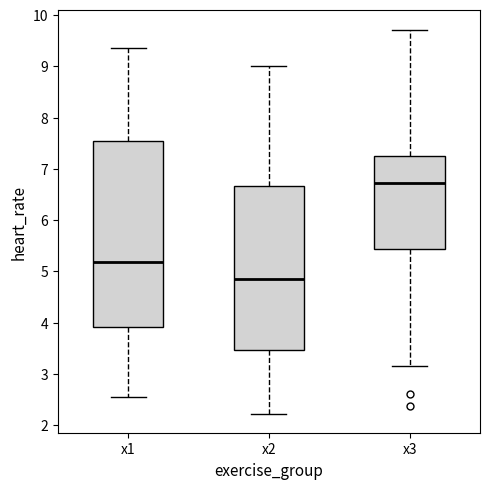

Where is the lower edge of the box for x3 on the y-axis? The values are not printed on the chart, so give them approximately, as read against the axis.

5.4